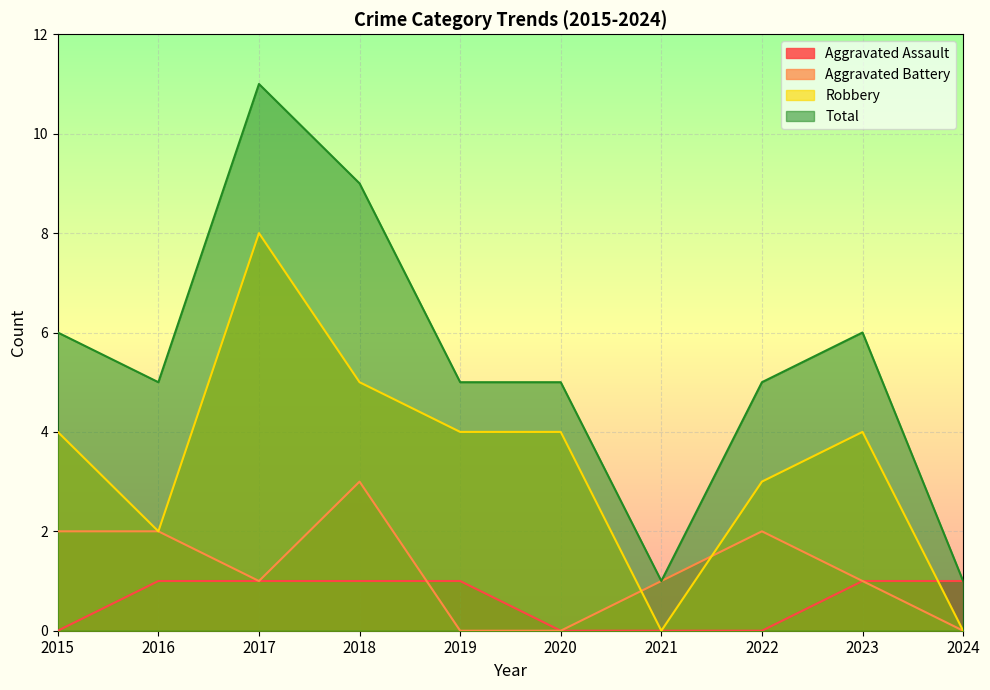

Which series has the largest range (max minus min)?

Total